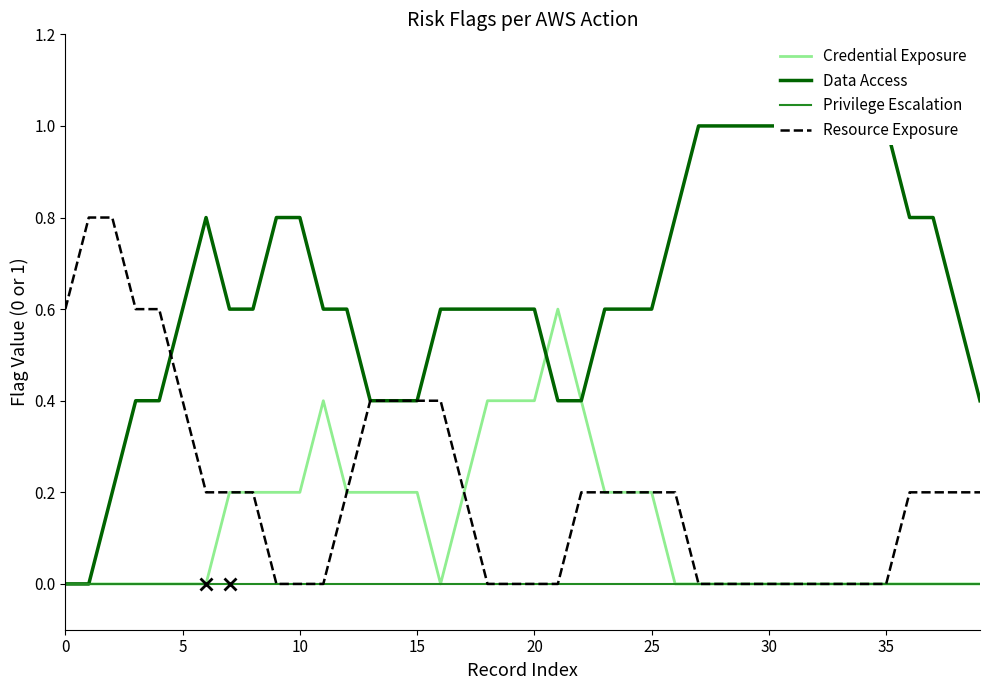

How many data points does each series have?

40